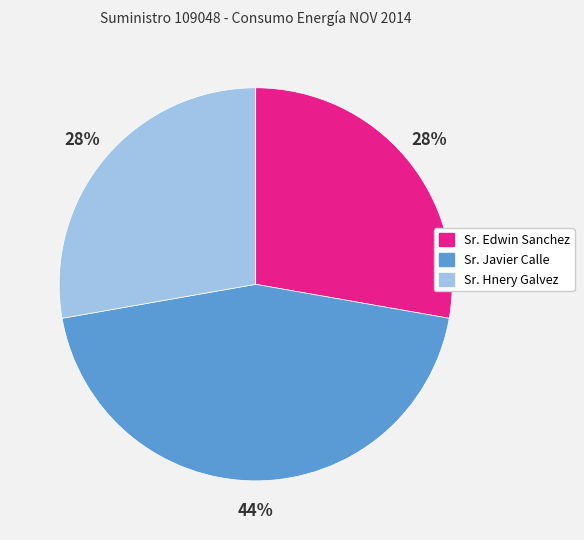

Combined, do Sr. Hnery Galvez and Sr. Edwin Sanchez account for over 50%?

Yes